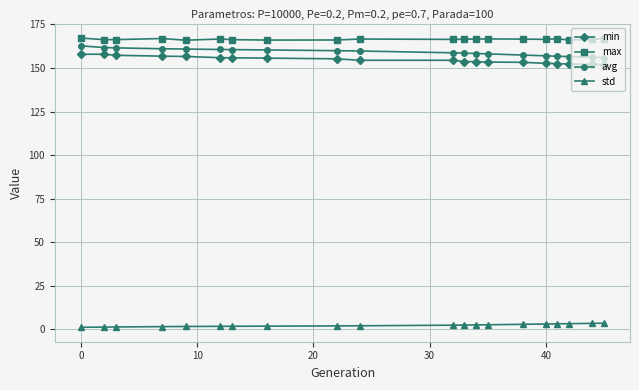

What are all the series names shown in the legend?

min, max, avg, std